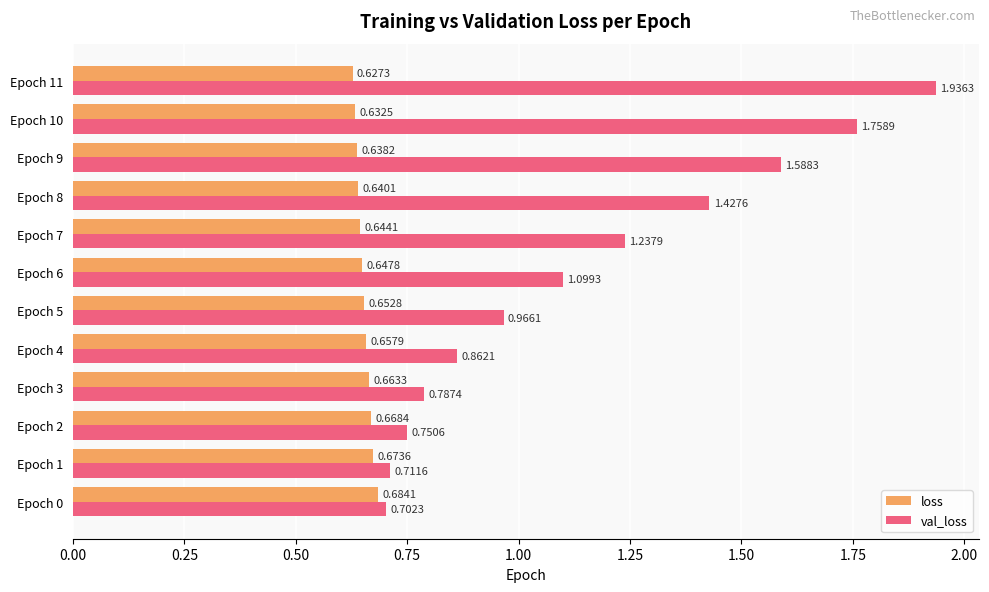

List the labels in order of val_loss value, largest first.

Epoch 11, Epoch 10, Epoch 9, Epoch 8, Epoch 7, Epoch 6, Epoch 5, Epoch 4, Epoch 3, Epoch 2, Epoch 1, Epoch 0